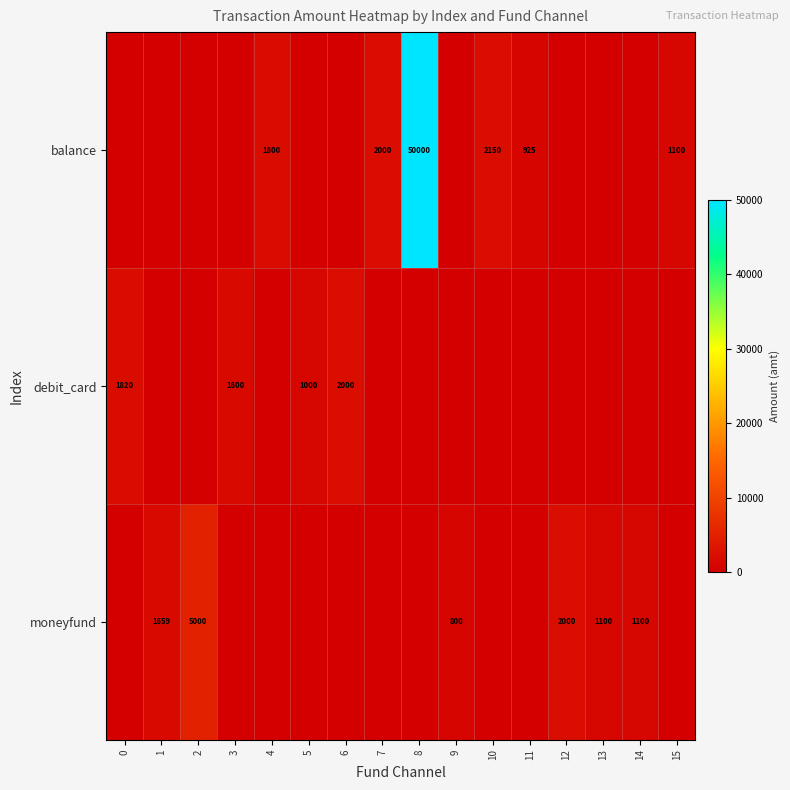

The value of debit_card at 3 is 830. True or false?

False